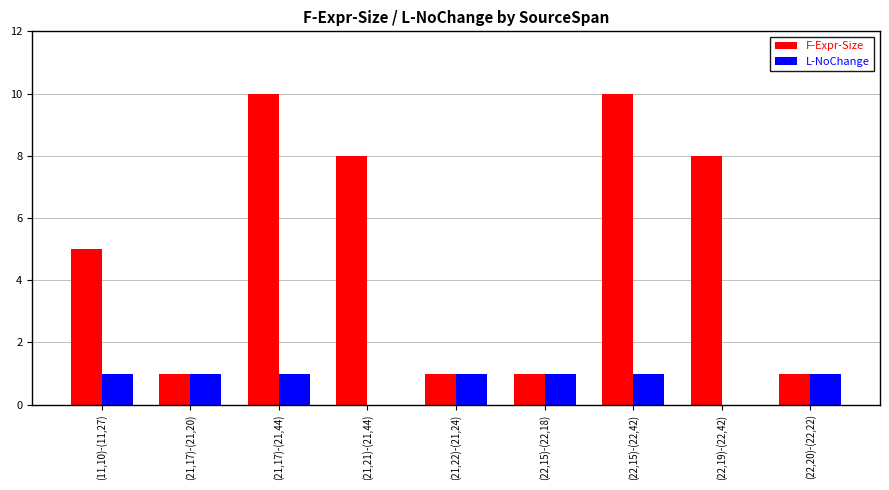

How many series are shown in this chart?

2